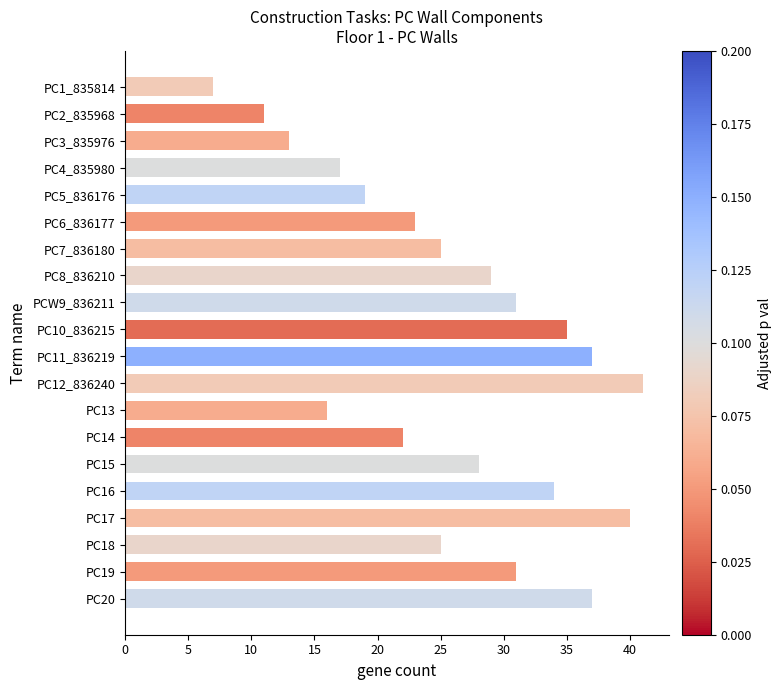

The chart shows a value of 50 at PCW9_836211. True or false?

False